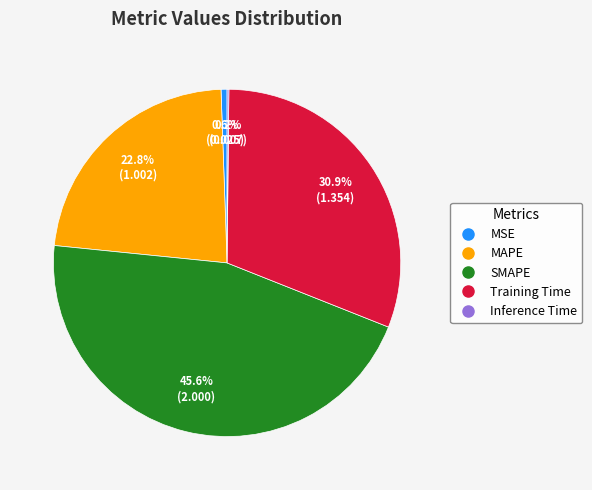

Which slice is the largest?

SMAPE